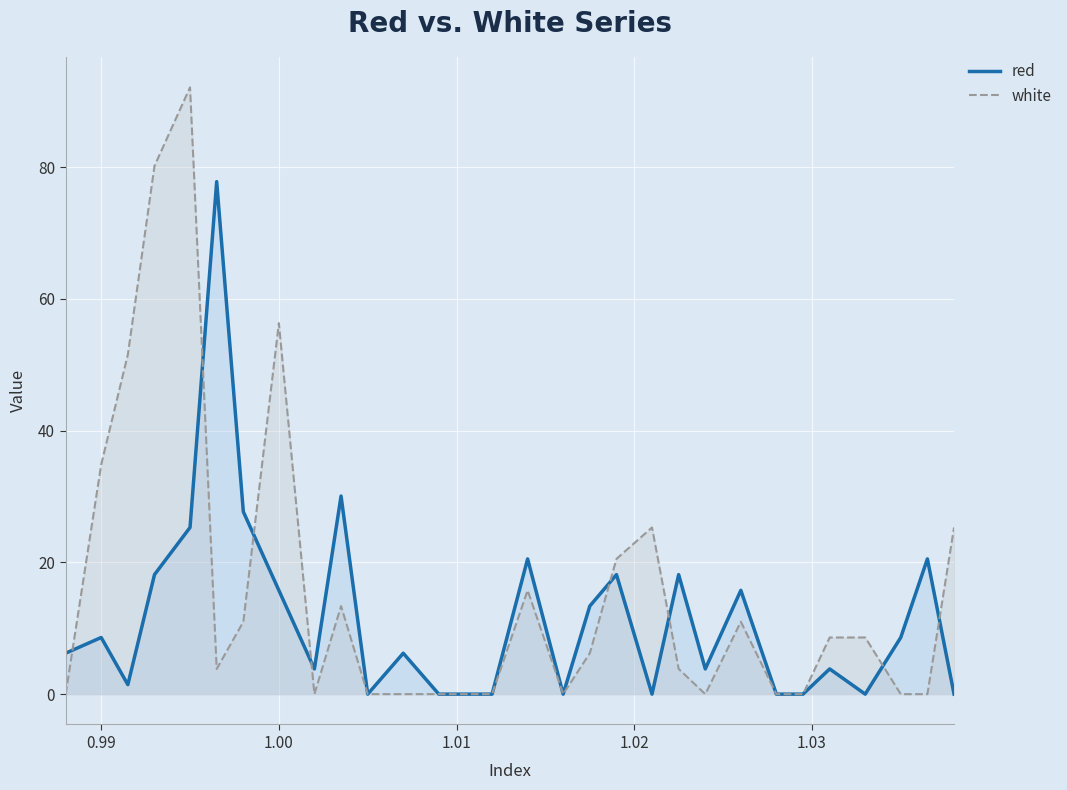

Which series has the largest range (max minus min)?

white